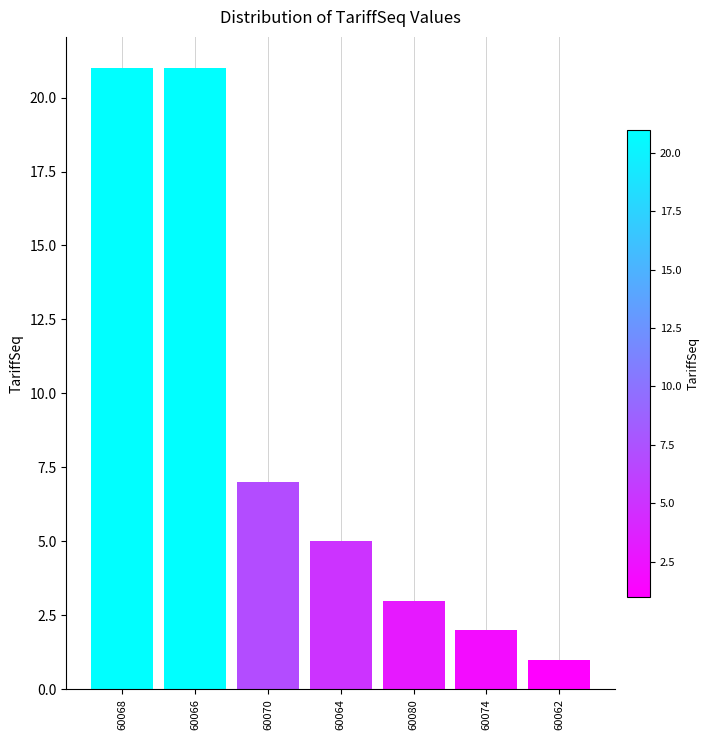

Reading left to right, list all the values displayed in this chart.

60068=21	60066=21	60070=7	60064=5	60080=3	60074=2	60062=1